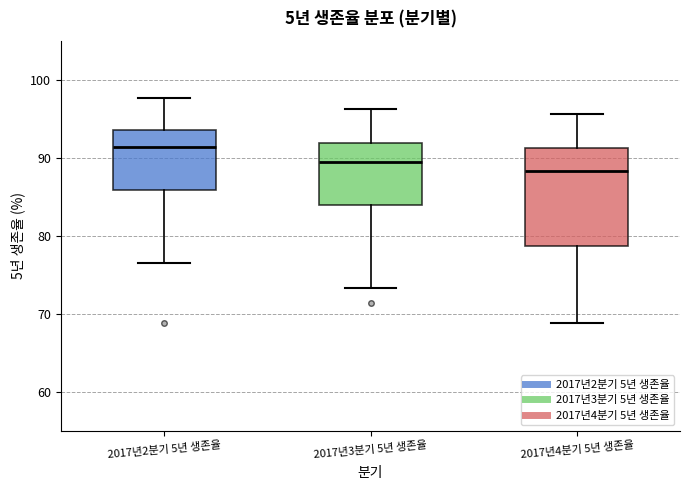

Reading left to right, read every box against the y-axis: the position of its median line, the range the box covers, and the ends of its whiskers. The values are not printed on the chart, so give them approximately, as read against the axis.

2017년2분기 5년 생존율: median 91, box 86 to 94, whiskers 77 to 98
2017년3분기 5년 생존율: median 89, box 84 to 92, whiskers 73 to 96
2017년4분기 5년 생존율: median 88, box 79 to 91, whiskers 69 to 96